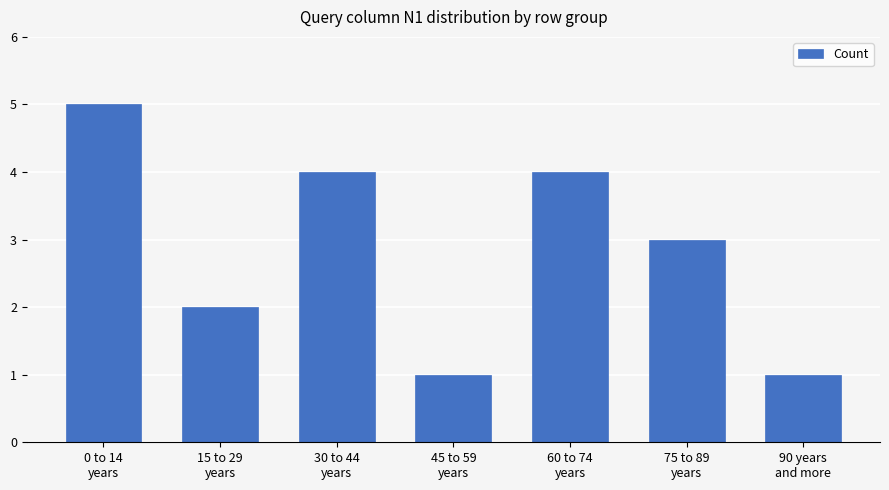

How many series are shown in this chart?

1